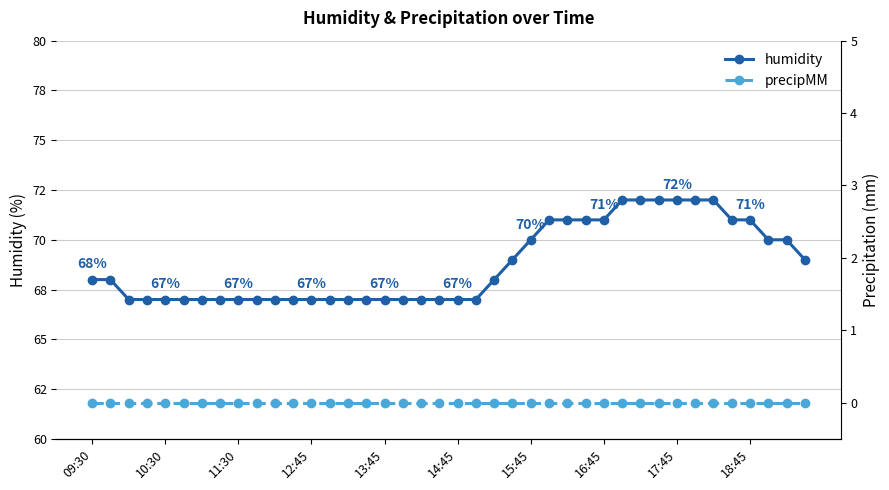

Is it true that humidity equals 71 at 16:45?

True